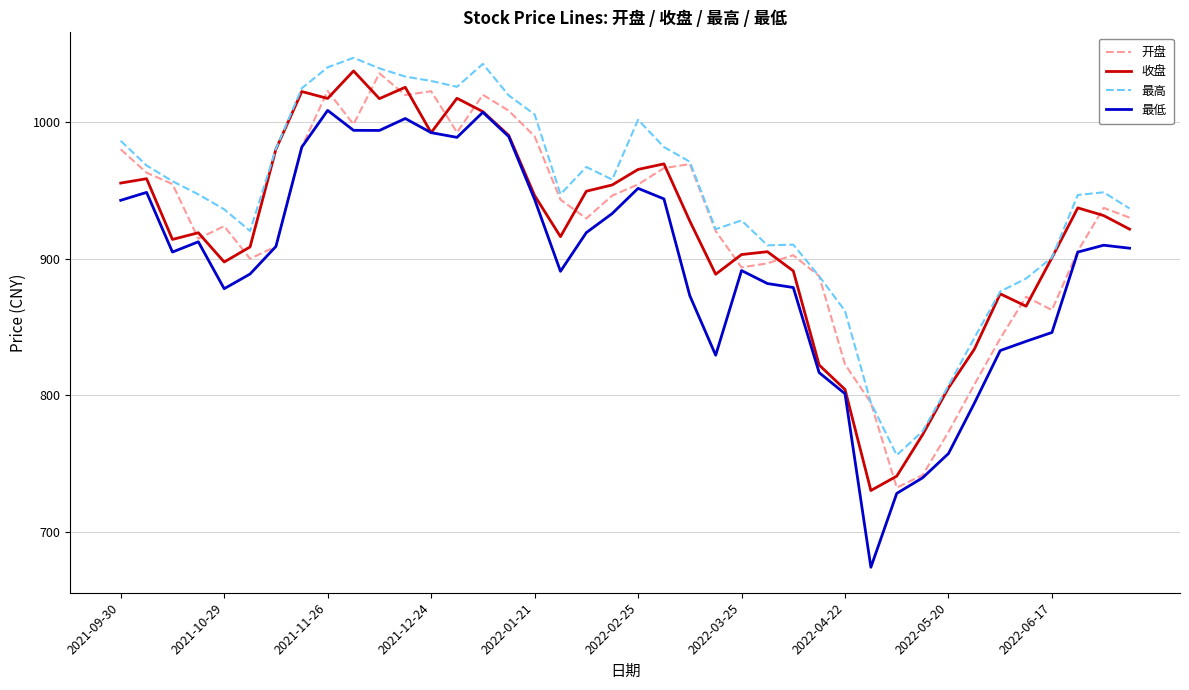

What is the minimum value for 最高?

756.1